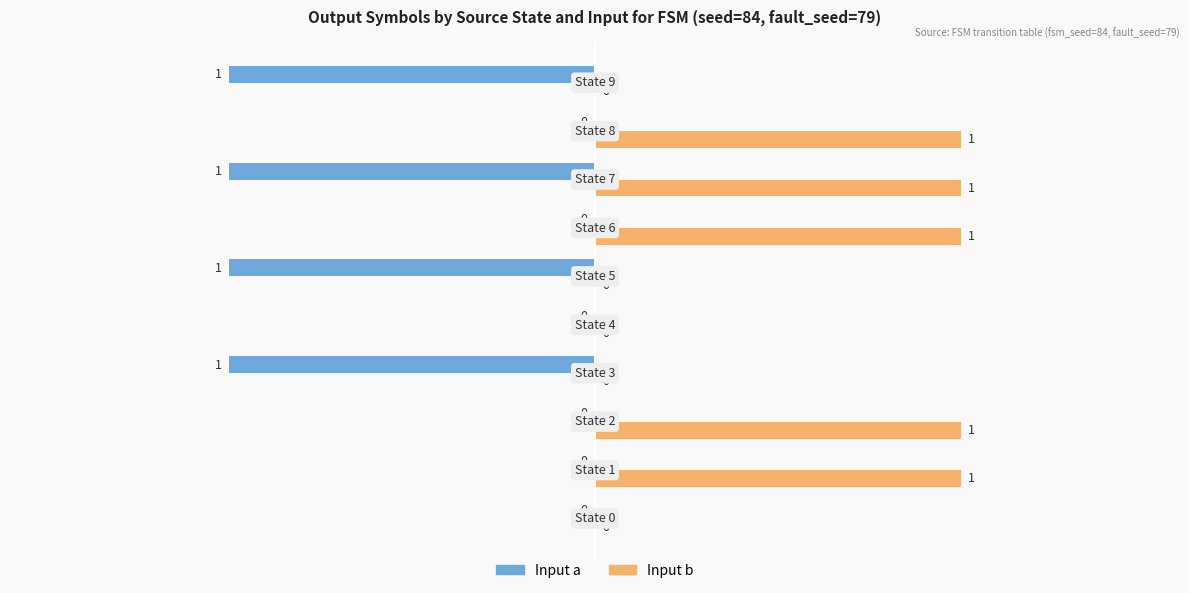

How many categories are shown in the chart?

10